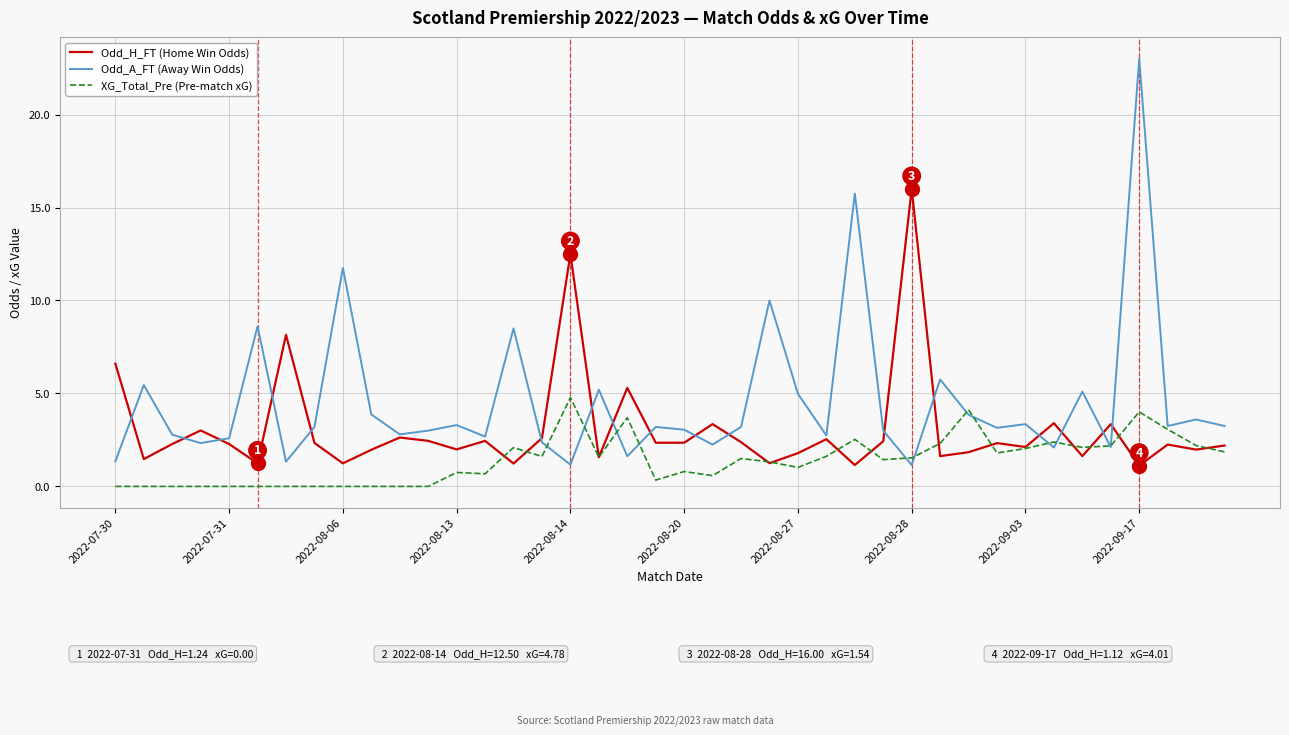

How many lines are shown in the chart?

3